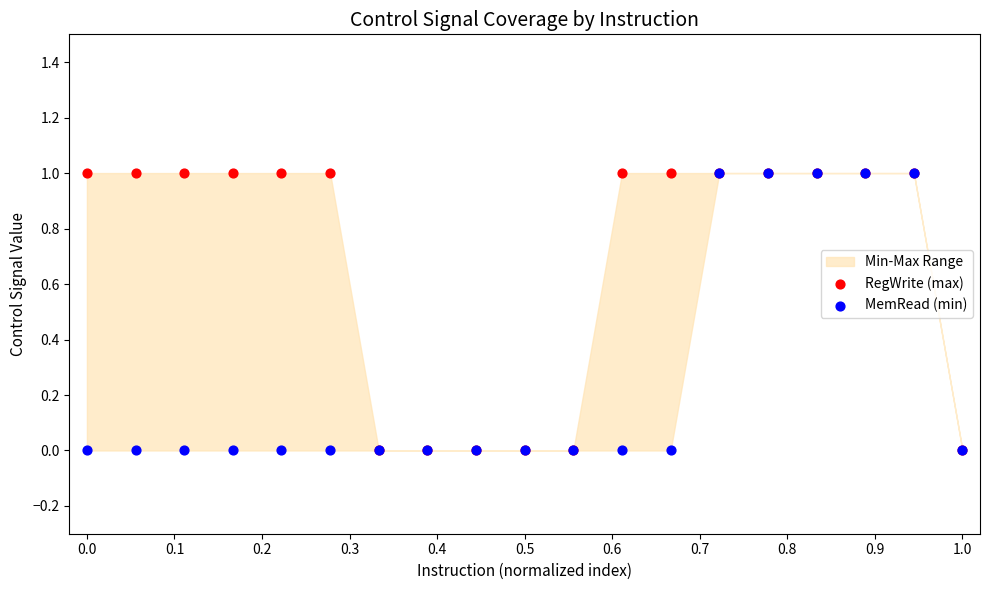

Which series contains the lowest Y value?

RegWrite (max)